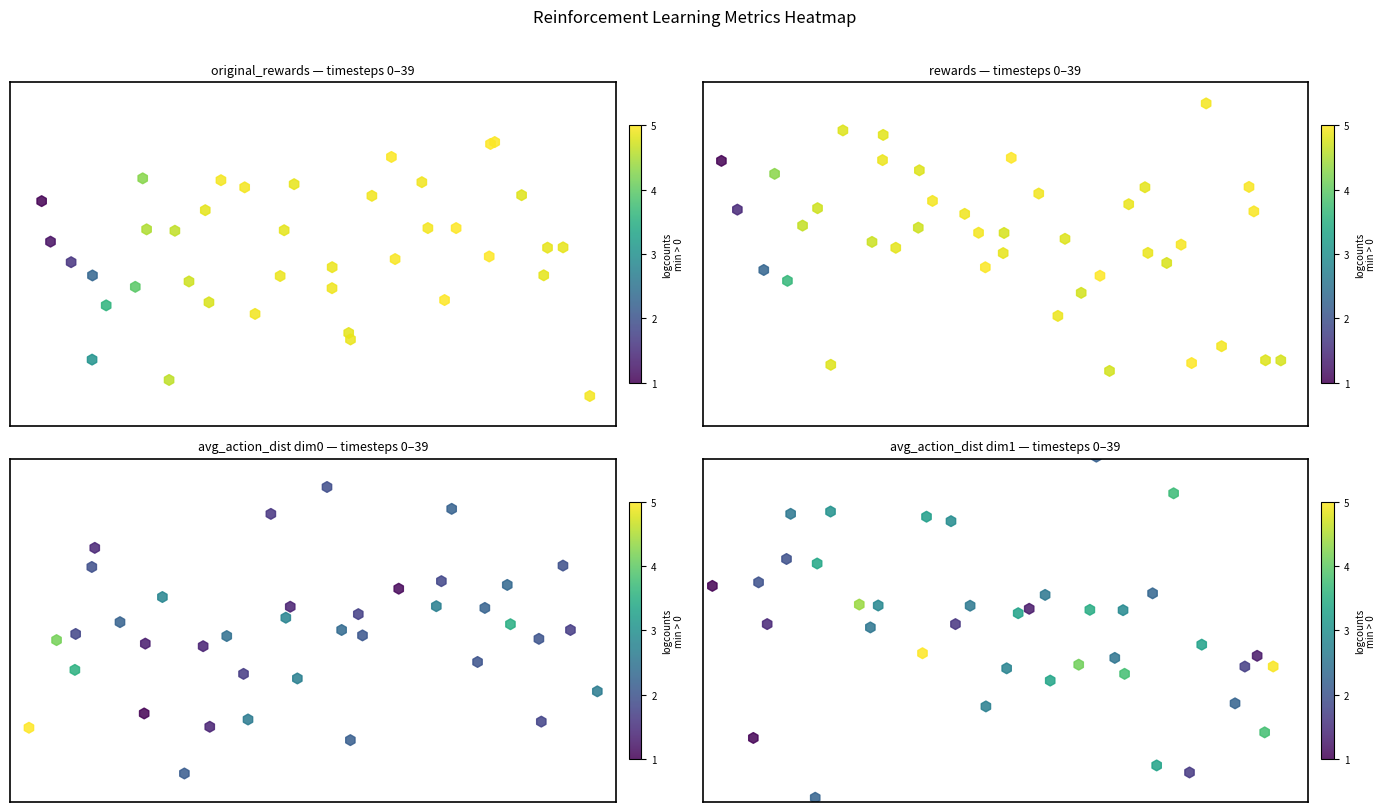

What is the difference between the avg_action_dist_dim0 values at 9 and 24?

0.6